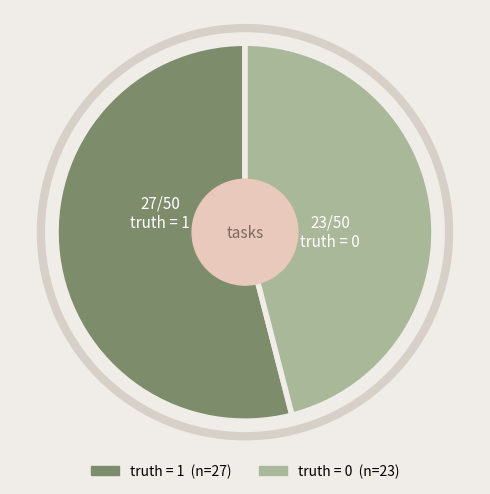

Which slice is the smallest?

truth = 0